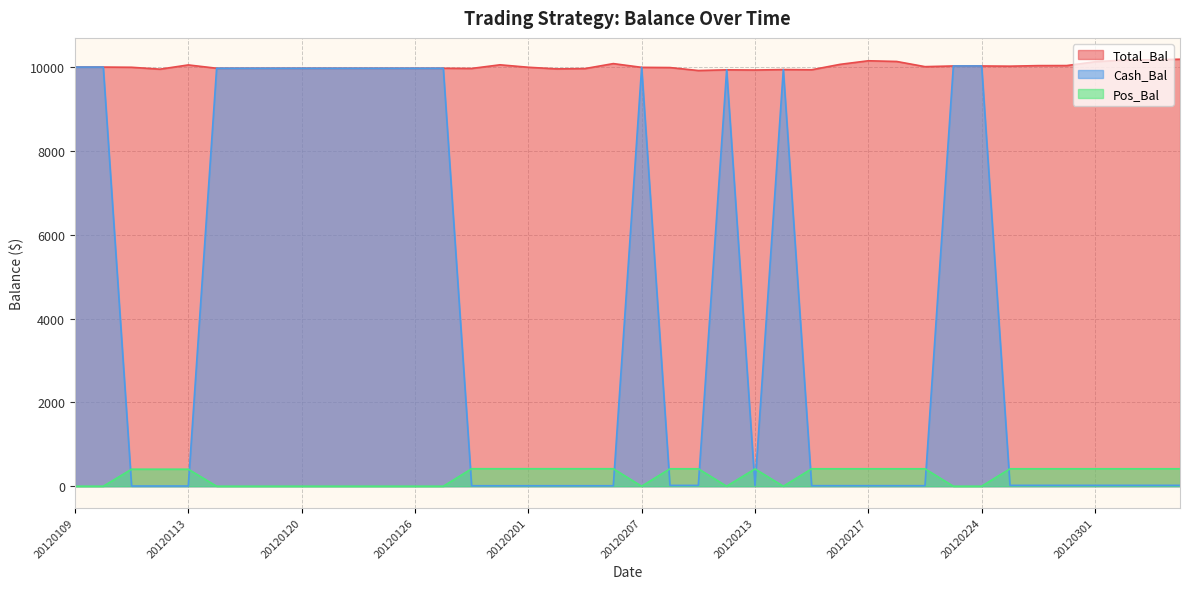

At which label does Pos_Bal first exceed 416?

20120130